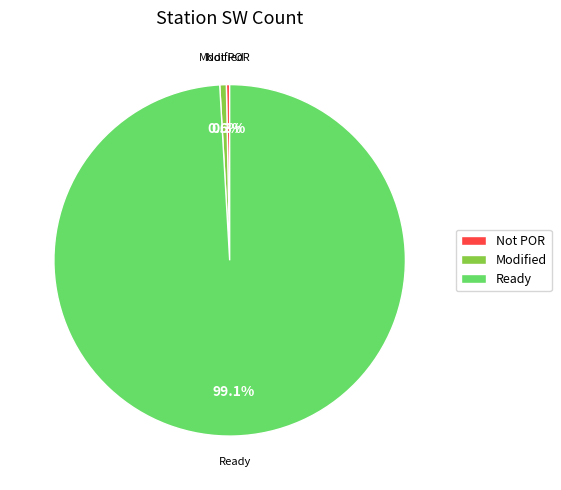

How many slices are in this pie chart?

3